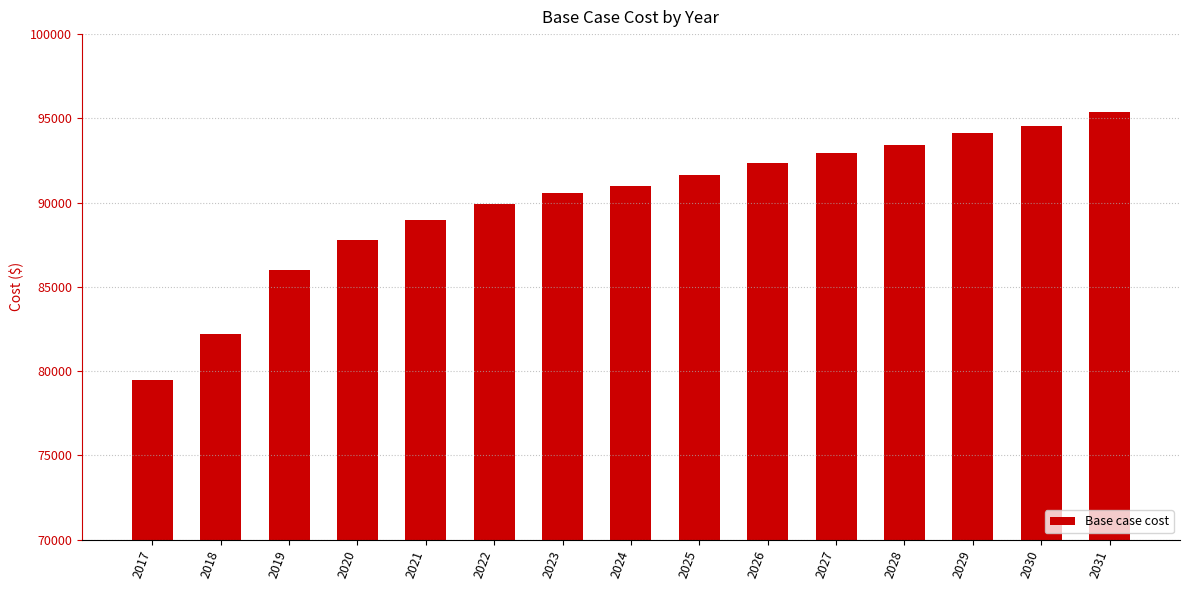

What is the maximum value shown in the chart?

95368.5